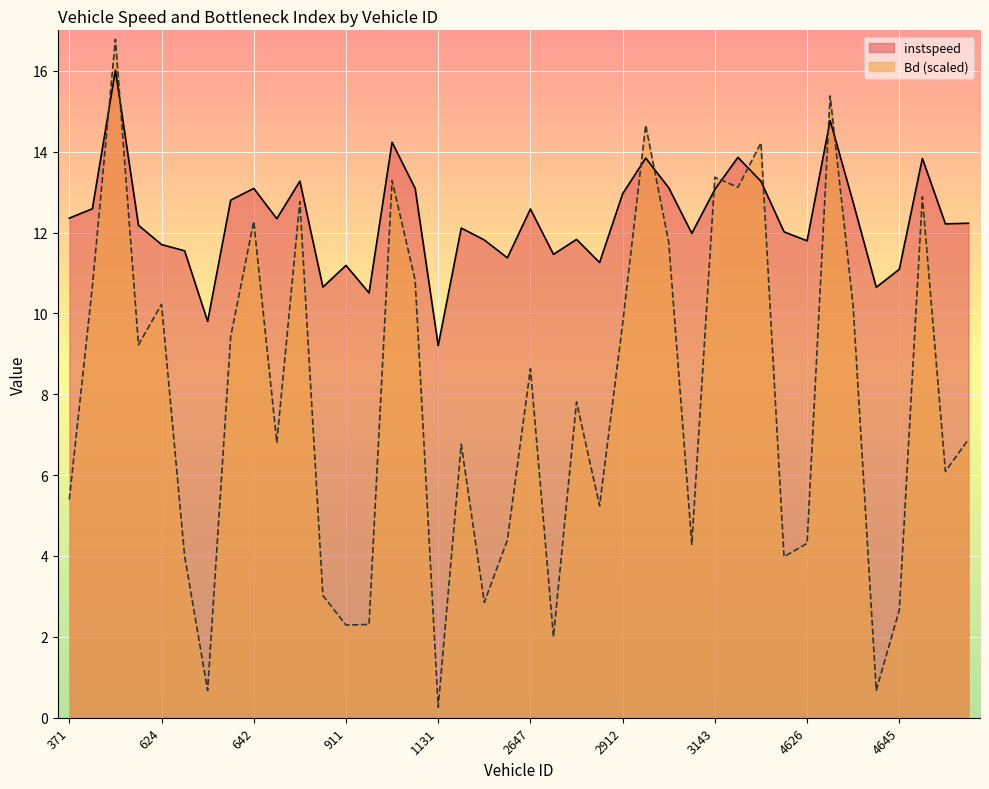

Reading right to left, extract all data points from this chart.

instspeed: 12.2	12.2	13.8	11.1	10.6	12.7	14.8	11.8	12.0	13.3	13.9	13.1	12.0	13.1	13.8	13.0	11.3	11.8	11.5	12.6	11.4	11.8	12.1	9.2	13.1	14.2	10.5	11.2	10.7	13.3	12.3	13.1	12.8	9.8	11.5	11.7	12.2	16.0	12.6	12.4
Bd: 6.9	6.1	12.9	2.7	0.7	10.2	15.4	4.3	4.0	14.2	13.1	13.4	4.3	11.8	14.7	9.7	5.2	7.8	2.0	8.6	4.4	2.9	6.8	0.3	10.8	13.3	2.3	2.3	3.0	12.8	6.8	12.3	9.4	0.7	4.0	10.2	9.2	16.8	10.7	5.4